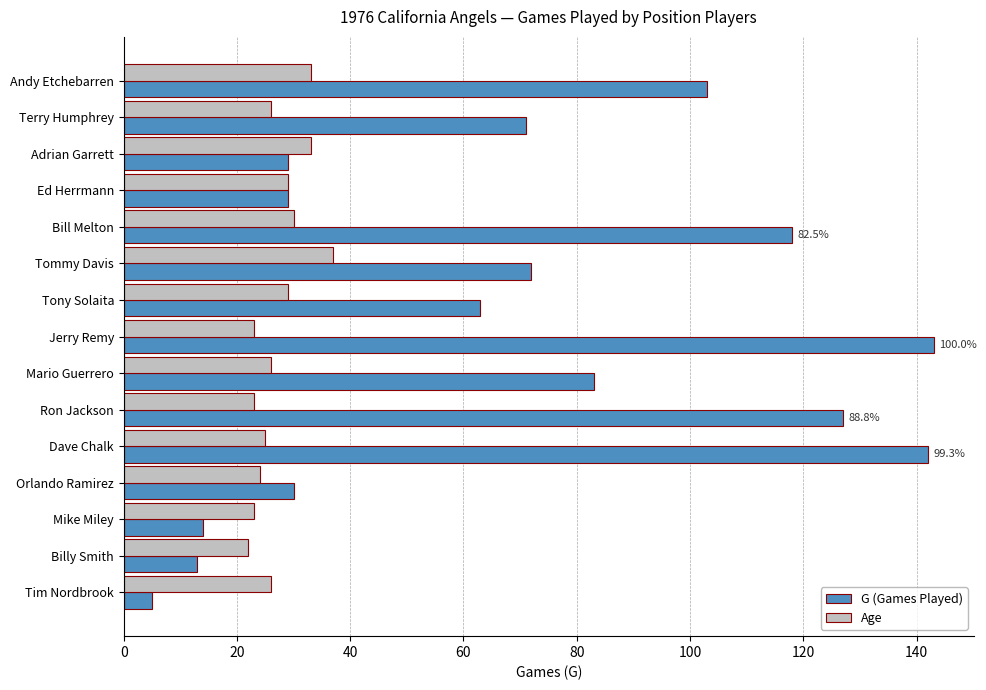

Is the value of Age at Orlando Ramirez greater than the value of G (Games Played) at Orlando Ramirez?

No